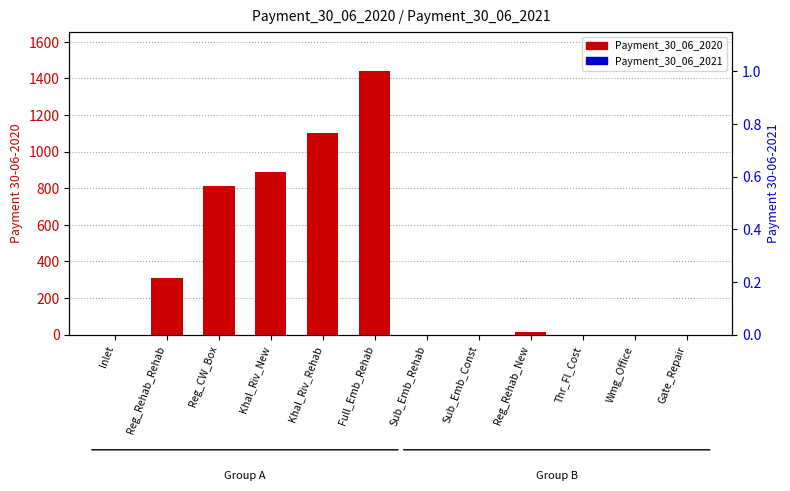

Rank the series at Reg_Rehab_New from highest to lowest value.

Payment_30_06_2020, Payment_30_06_2021